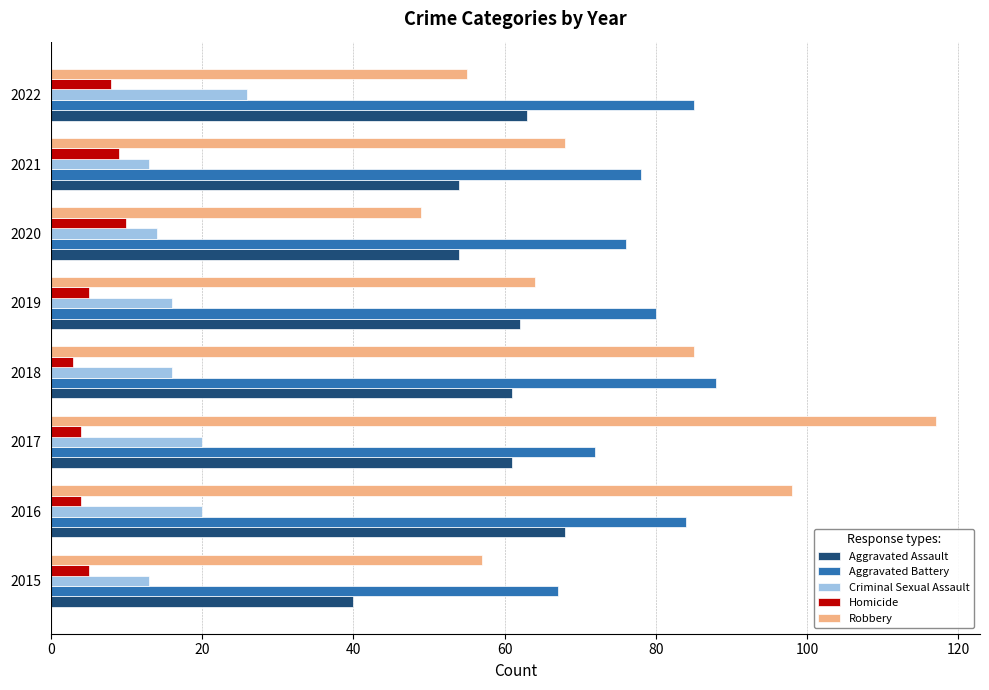

True or false: Homicide has a value of 14 at 2022.

False